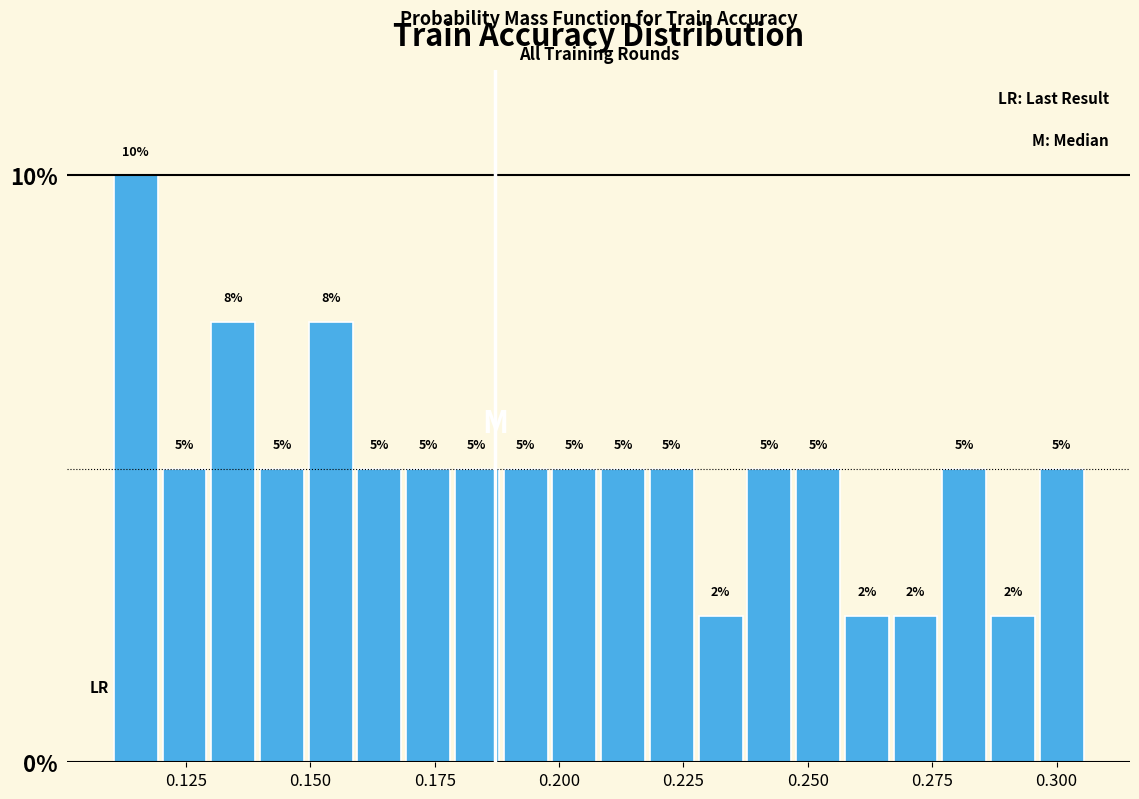

Around what value on the x-axis is the tallest bar? Give the approximate position of its centre, as read against the axis.

0.115